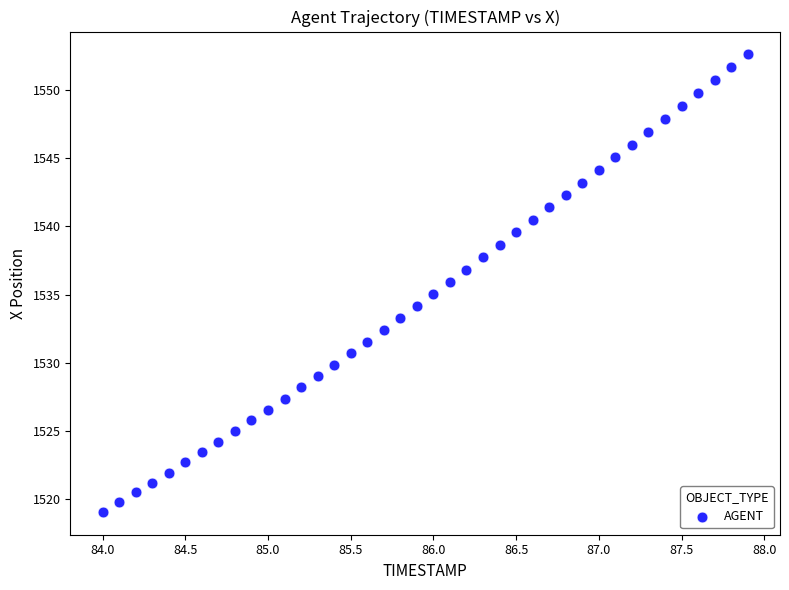

What is the range of Y values (max minus min)?

33.5